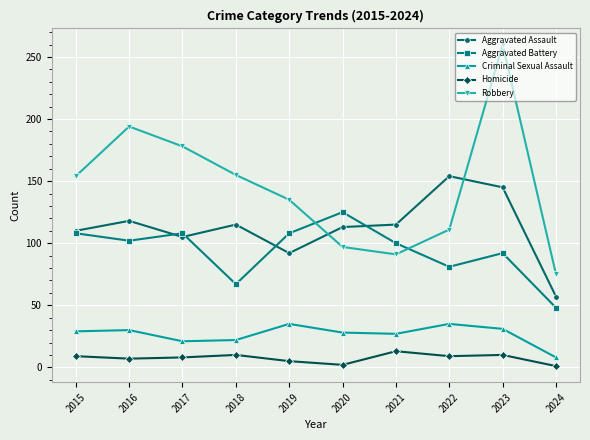

What is the difference between the maximum and minimum values in the Robbery series?

185